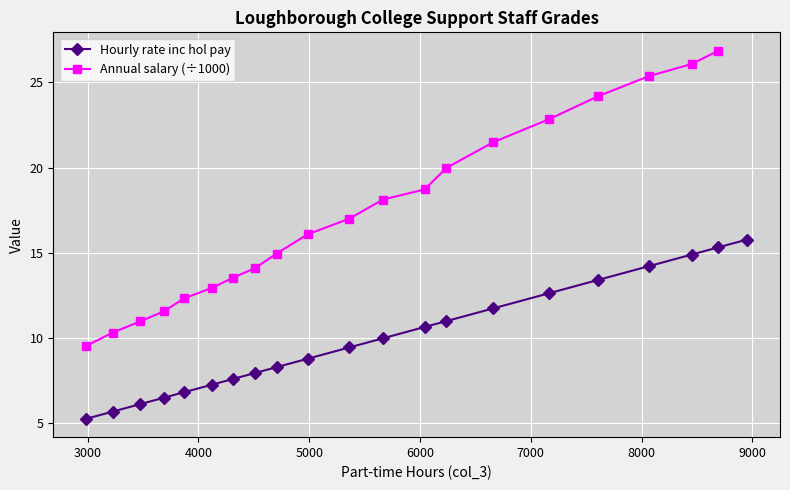

Which series has the largest range (max minus min)?

Annual salary (÷1000)